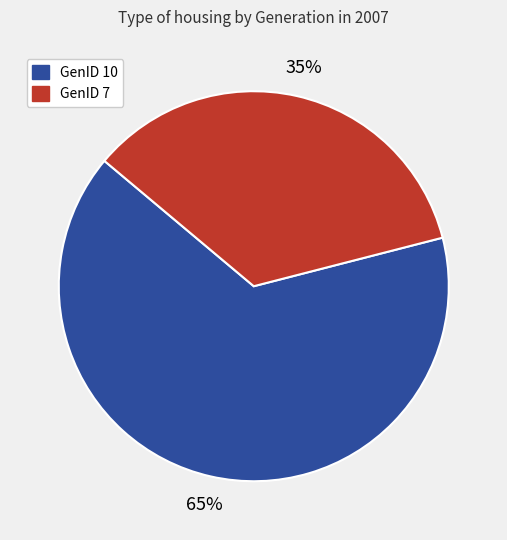

To the nearest percent, what is the difference between the GenID 7 and GenID 10 slice percentages?

30%